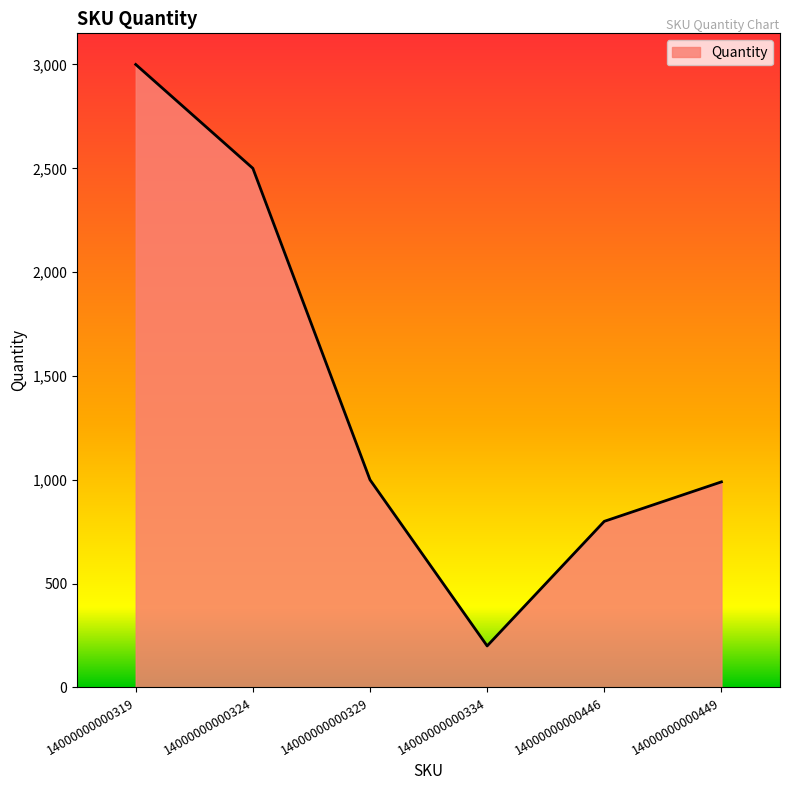

Which category has the lowest value across all series?

14000000000334